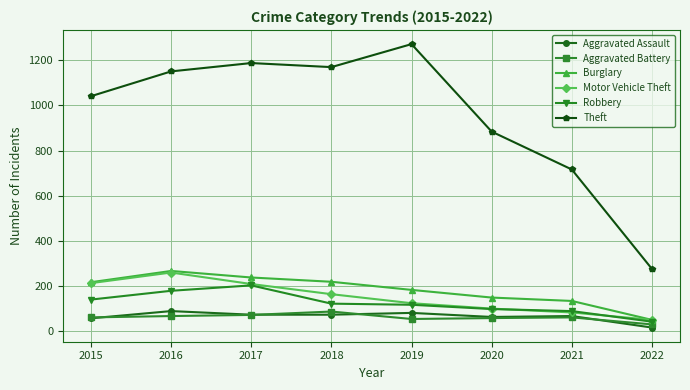

What is the value of the Motor Vehicle Theft point at the 7th from the left?

82